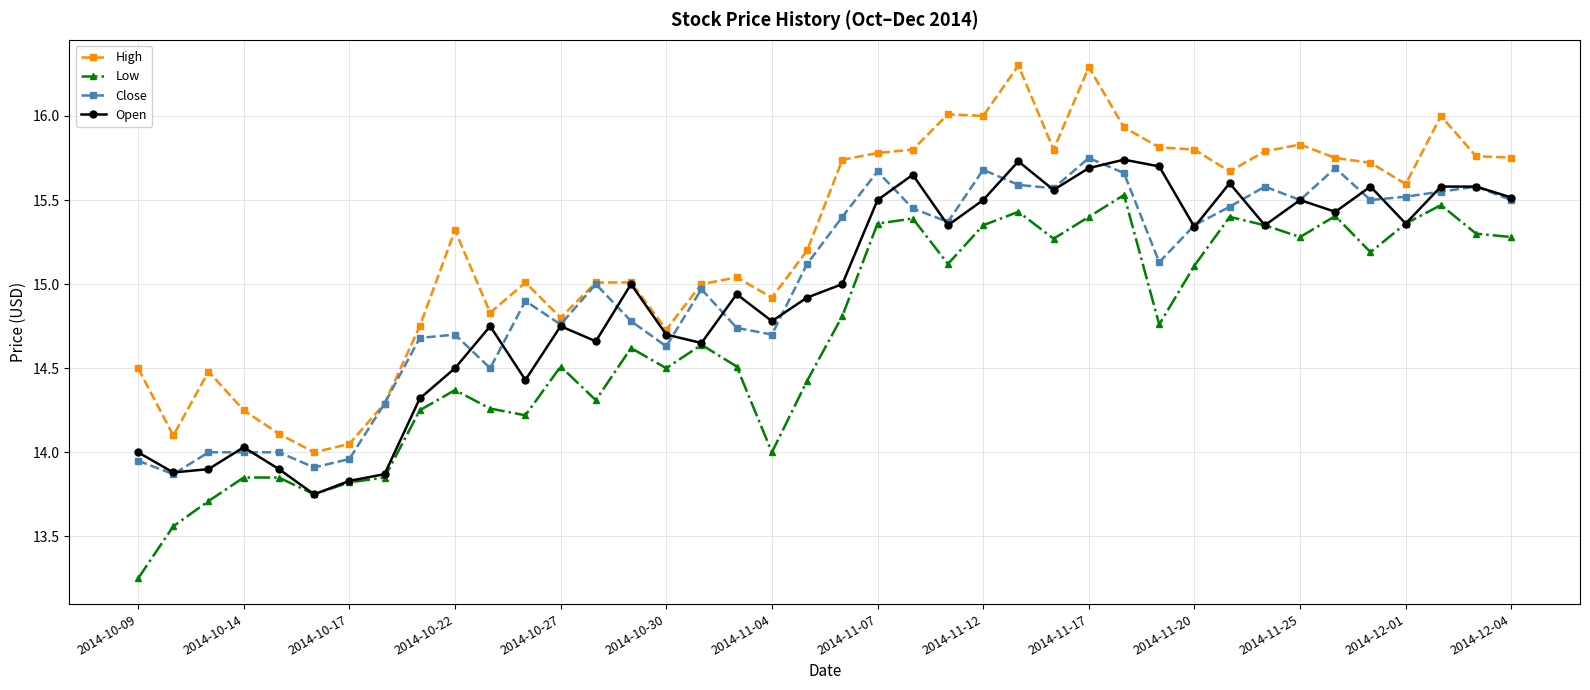

What is the greatest value displayed?

16.3